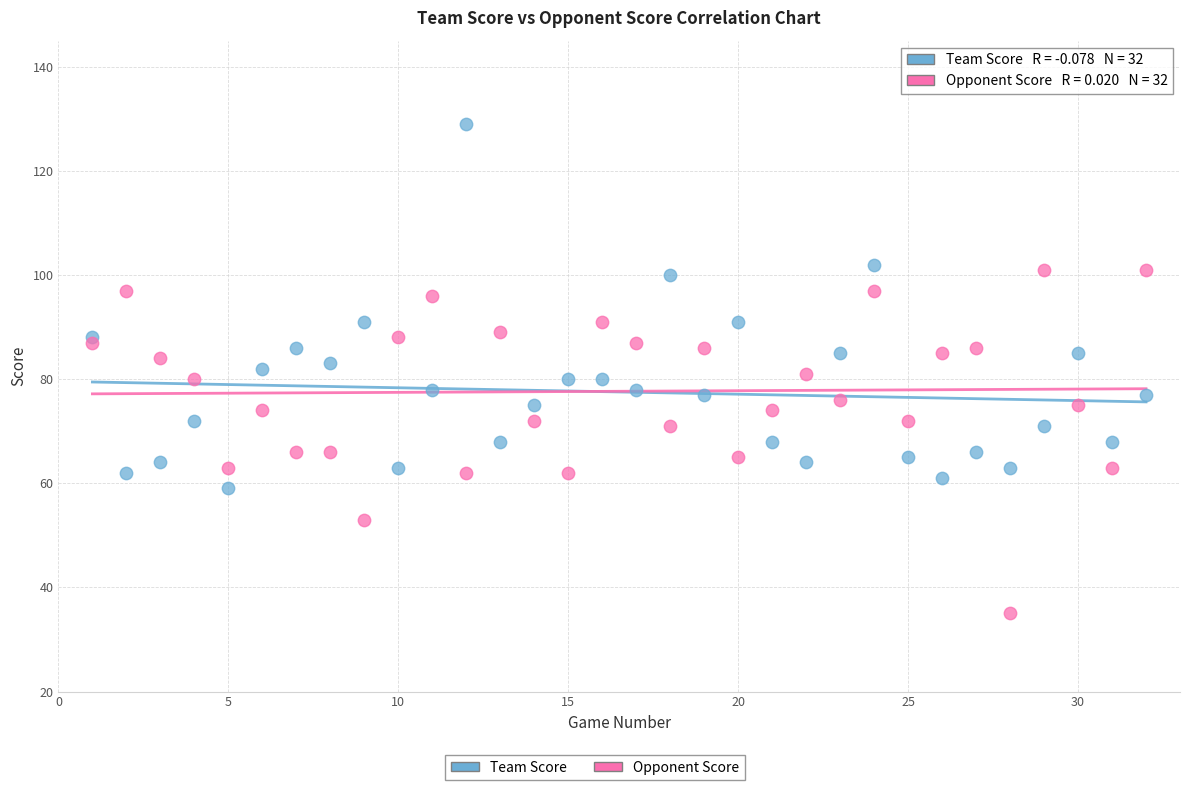

Which series contains the highest Y value?

Team Score